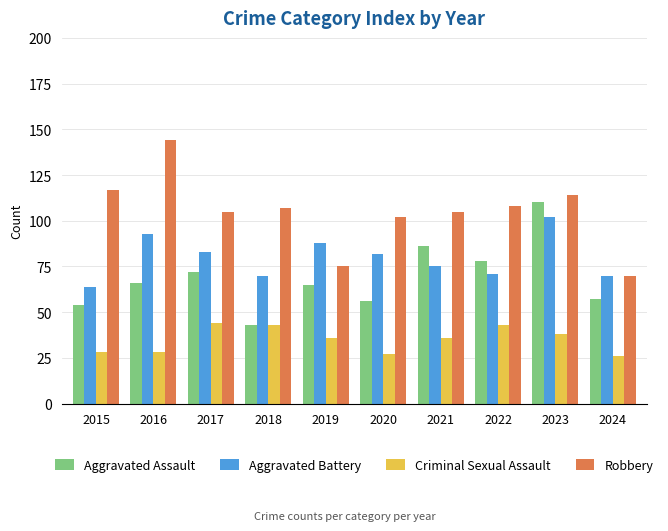

How many data points does each series have?

10